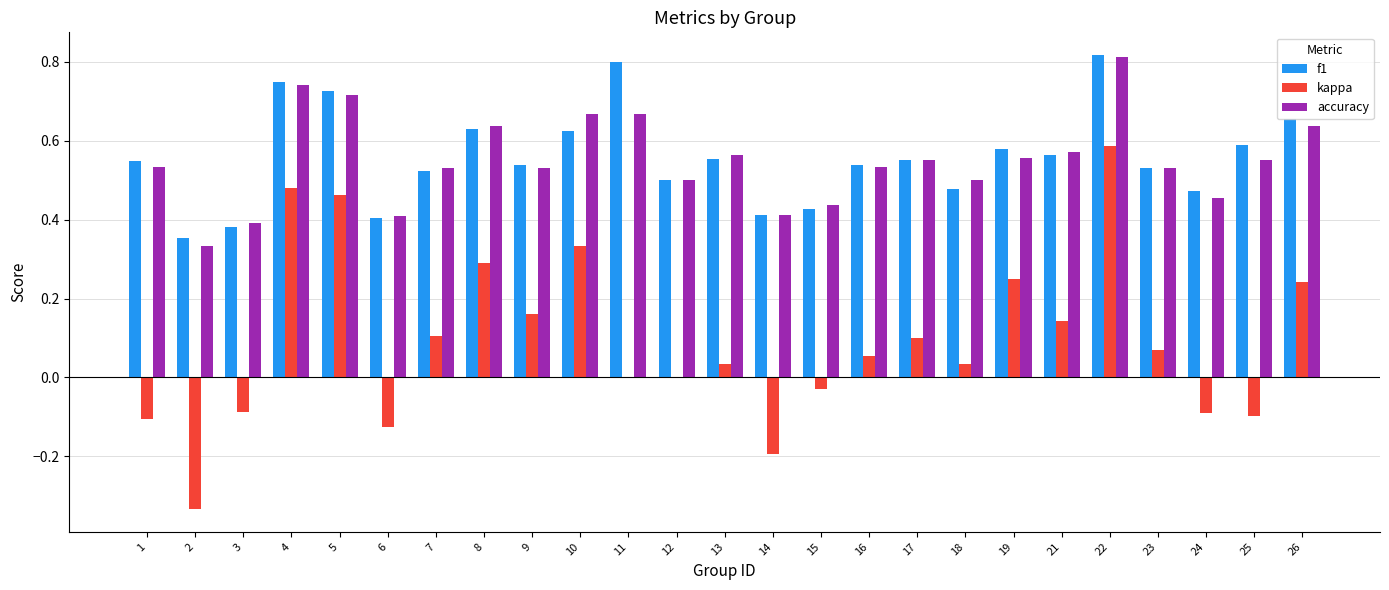

Between 15 and 26, which series saw the biggest shift?

kappa